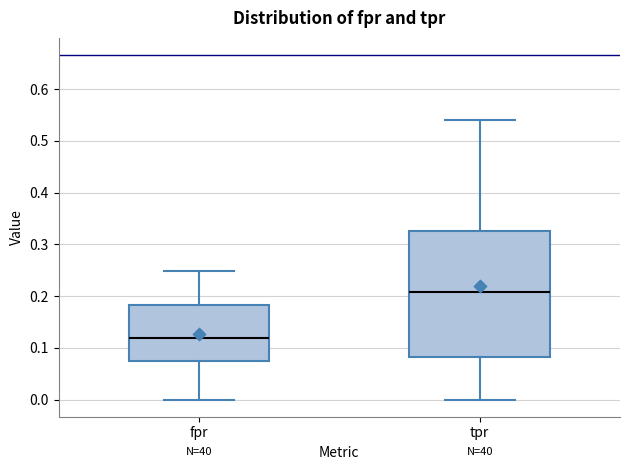

Where is the upper edge of the box for tpr on the y-axis? The values are not printed on the chart, so give them approximately, as read against the axis.

0.33